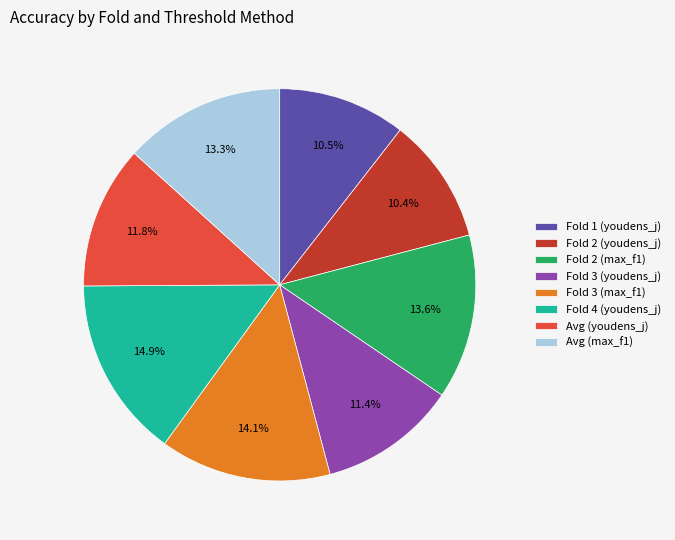

Is the sum of Fold 3 (max_f1) and Fold 3 (youdens_j) greater than half?

No